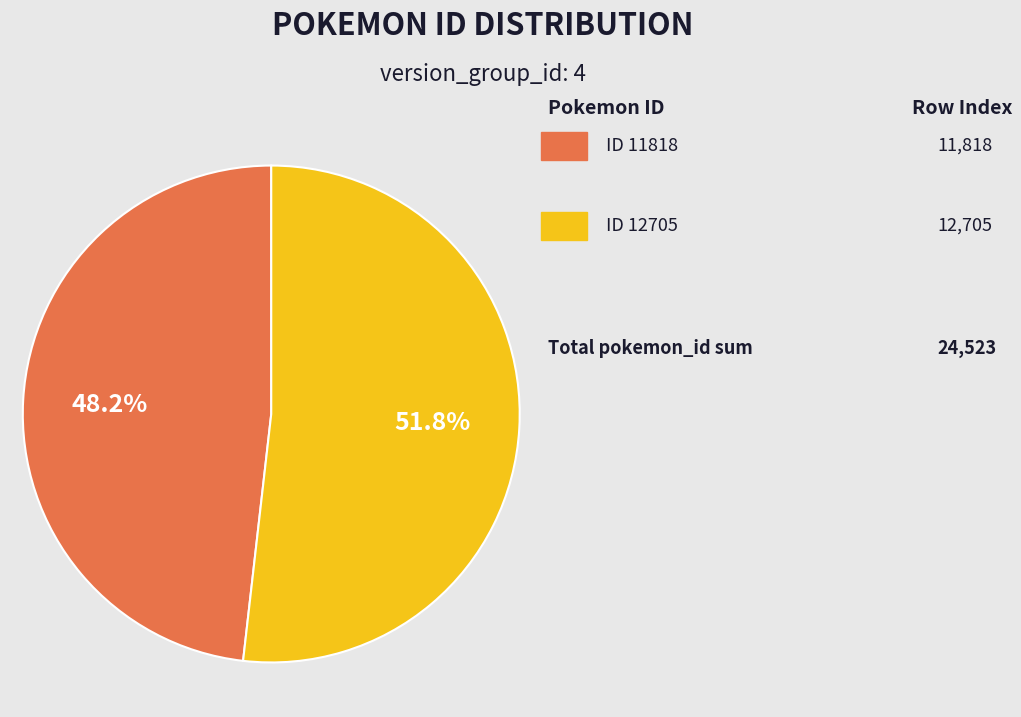

Does any single category account for the majority?

Yes